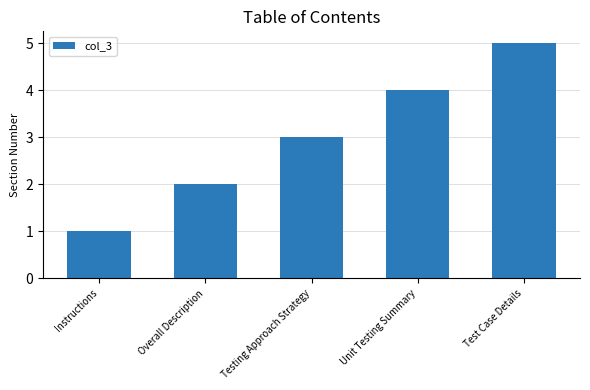

Is it true that the value at Unit Testing Summary is 4?

True